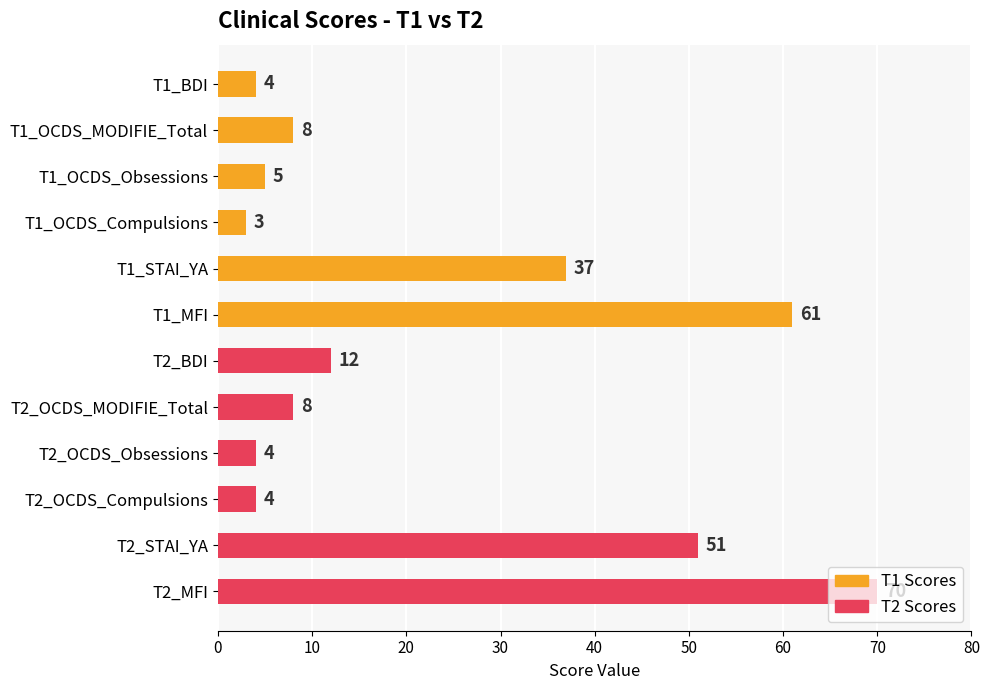

Where is the data nearest to the value 36?

T1_STAI_YA